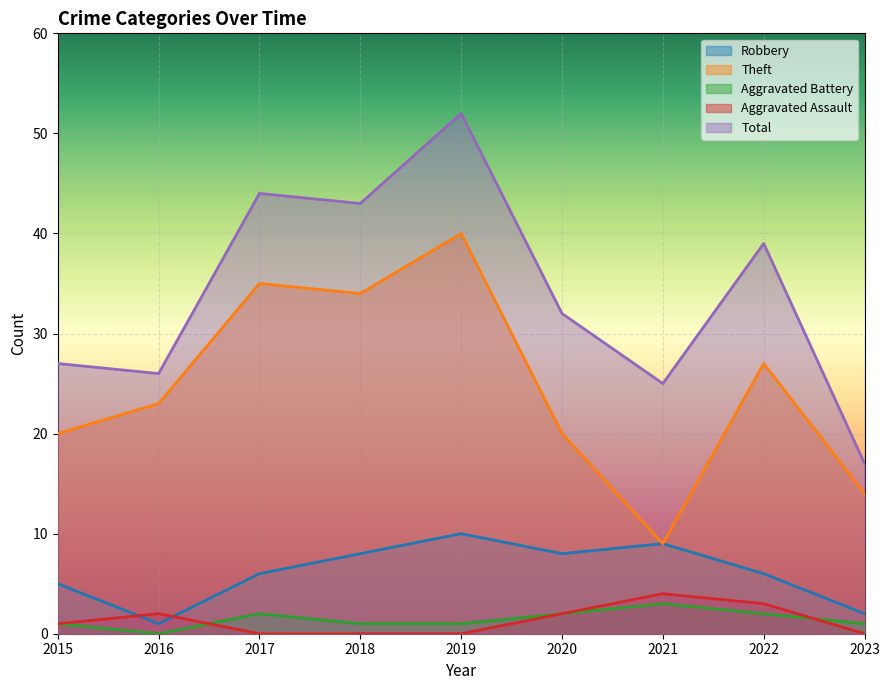

True or false: Robbery has a value of 2 at 2023.

True